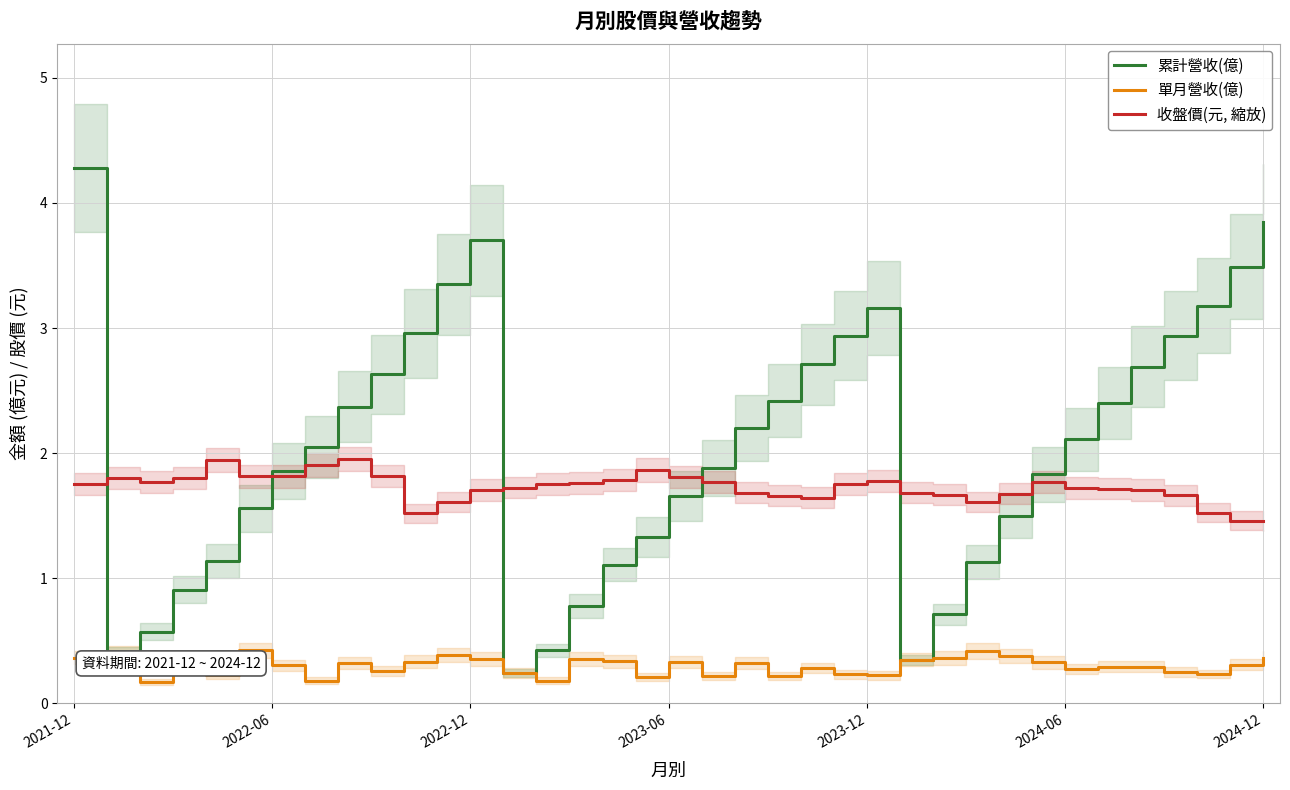

Does the chart have visible grid lines?

Yes